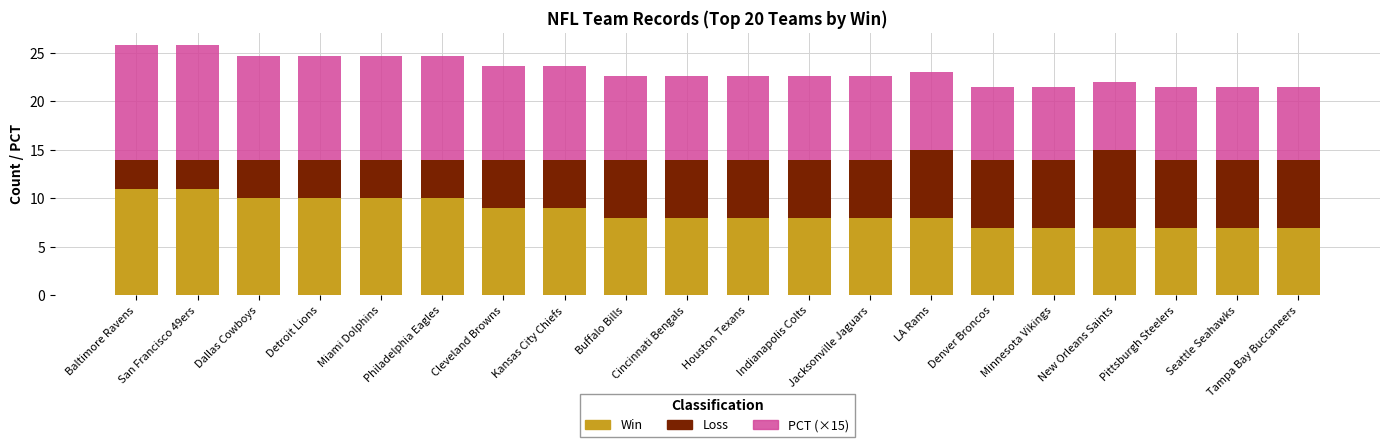

What is the total value across all series at Jacksonville Jaguars?

22.6